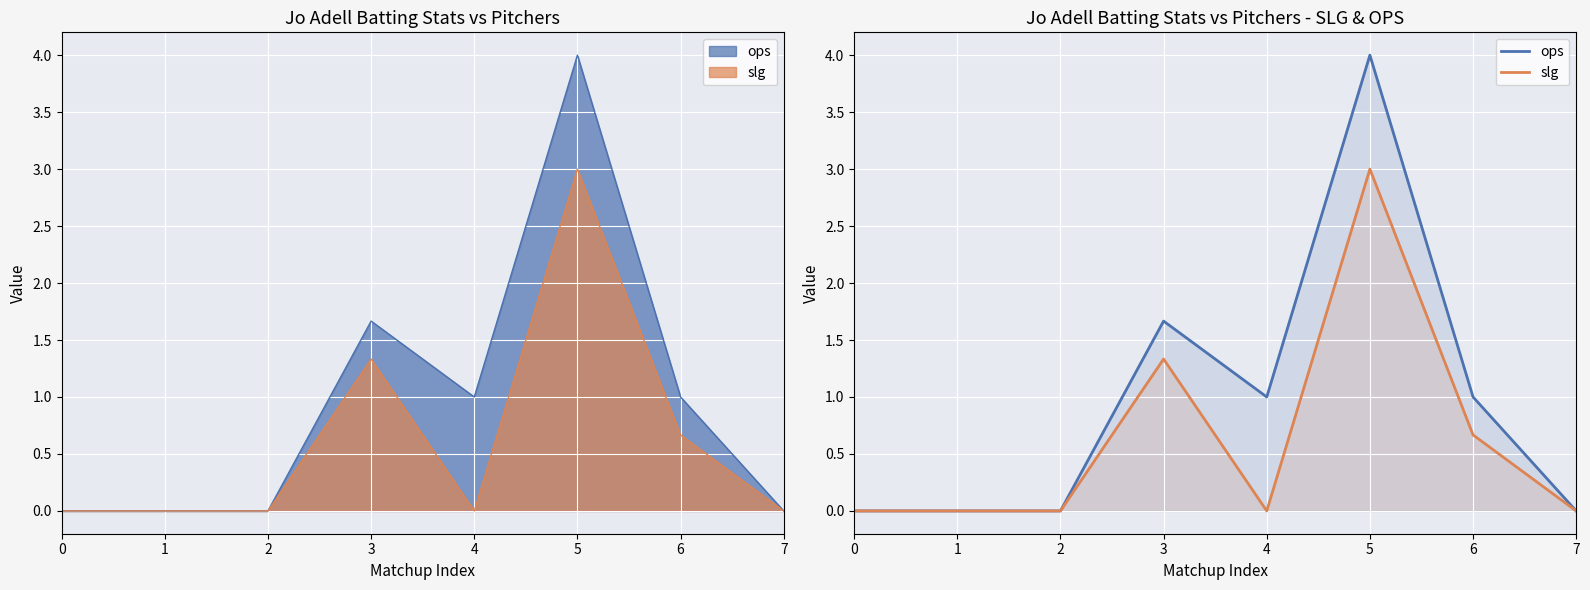

What are all the series names shown in the legend?

ops, slg